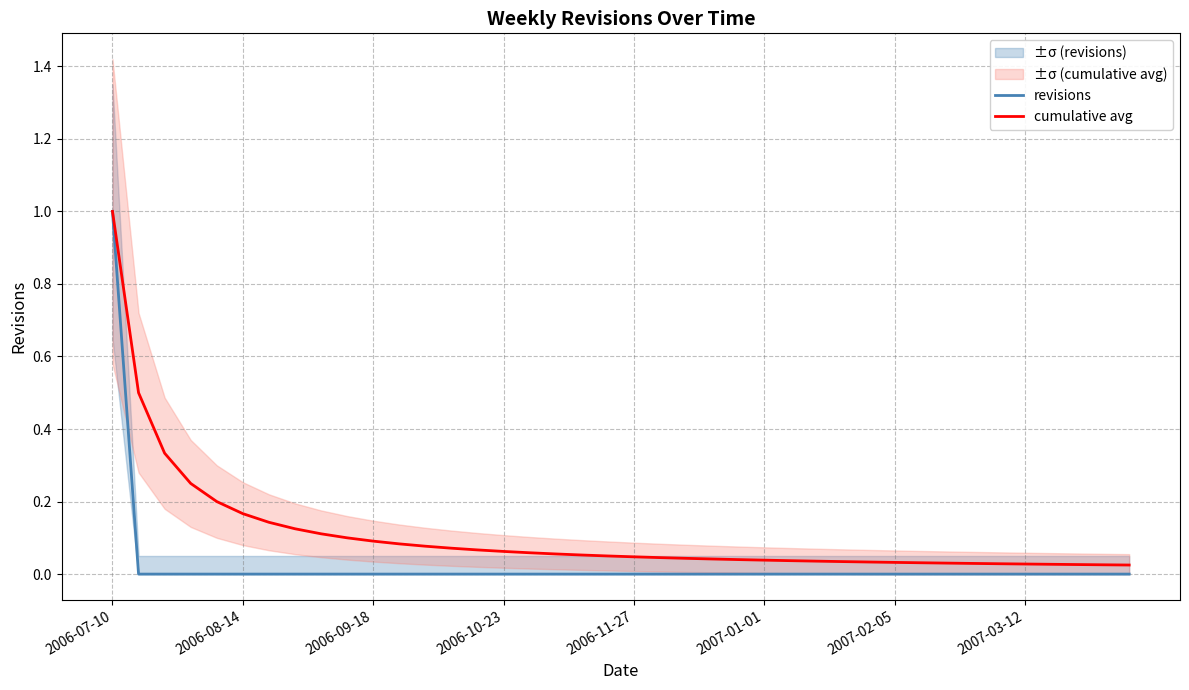

Does the chart display data point markers on the line(s)?

No